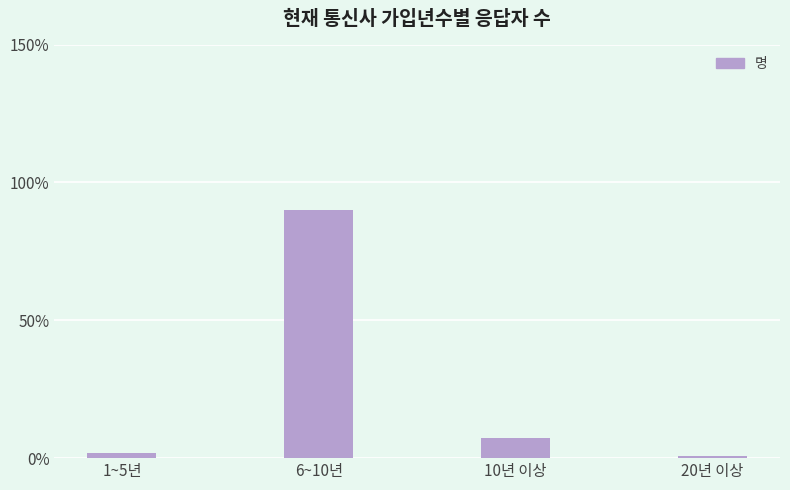

What is the label of the 4th bar from the right?

1~5년